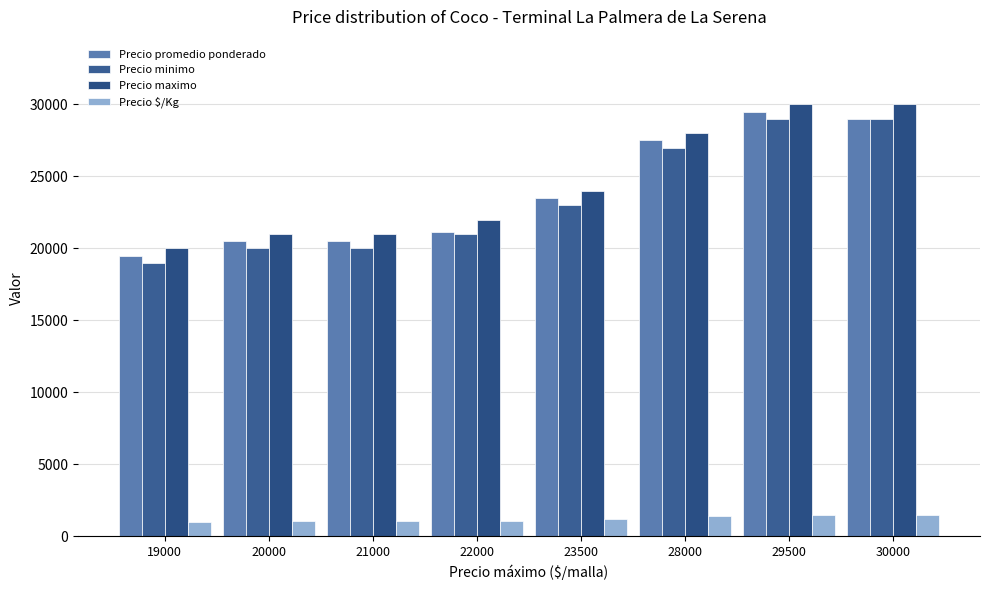

Reading left to right, list all the values displayed in this chart.

Precio promedio ponderado: 19000=19500	20000=20500	21000=20500	22000=21115	23500=23500	28000=27500	29500=29500	30000=29000
Precio minimo: 19000=19000	20000=20000	21000=20000	22000=21000	23500=23000	28000=27000	29500=29000	30000=29000
Precio maximo: 19000=20000	20000=21000	21000=21000	22000=22000	23500=24000	28000=28000	29500=30000	30000=30000
Precio $/Kg: 19000=975	20000=1025	21000=1025	22000=1056	23500=1175	28000=1375	29500=1475	30000=1450